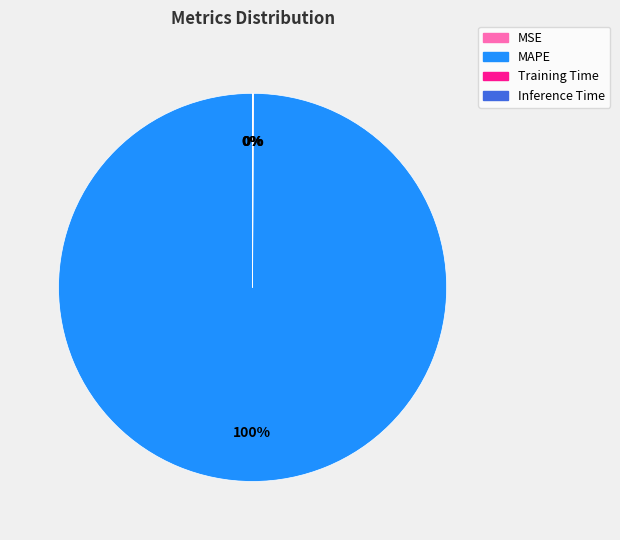

To the nearest percent, what portion does MAPE represent?

100%